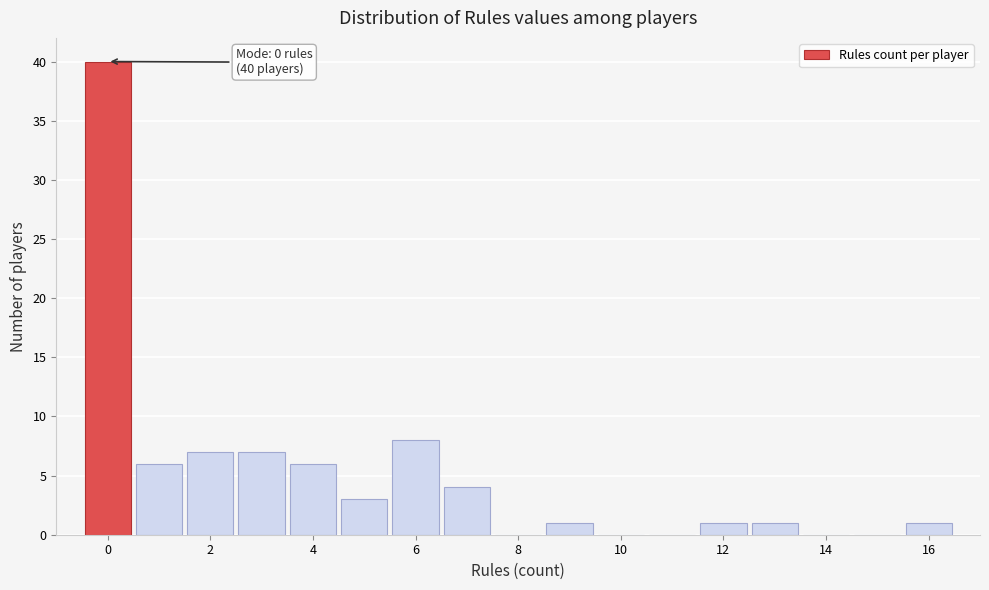

Over which range of the x-axis is the bar tallest?

-0.5 to 0.5